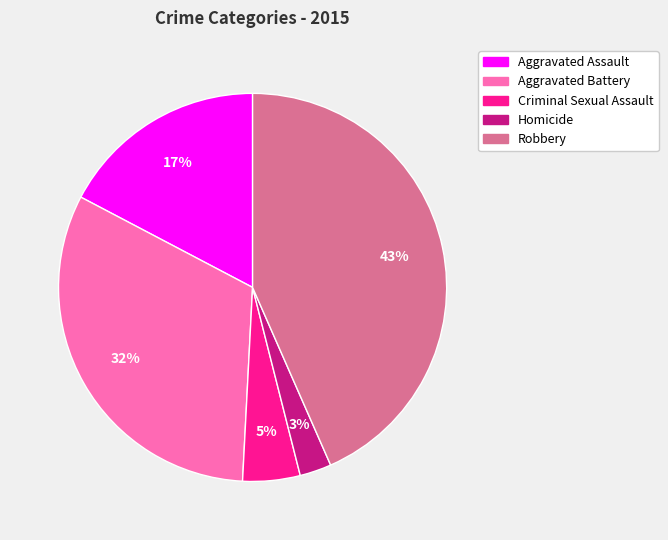

Is Robbery the majority of the pie?

No